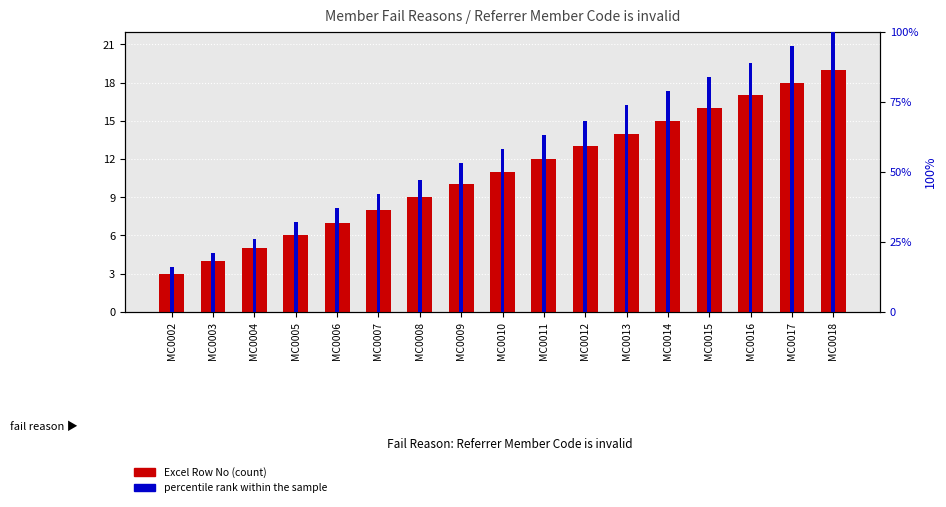

At MC0012, list the series in order from smallest to largest.

Excel Row No (count), percentile rank within the sample